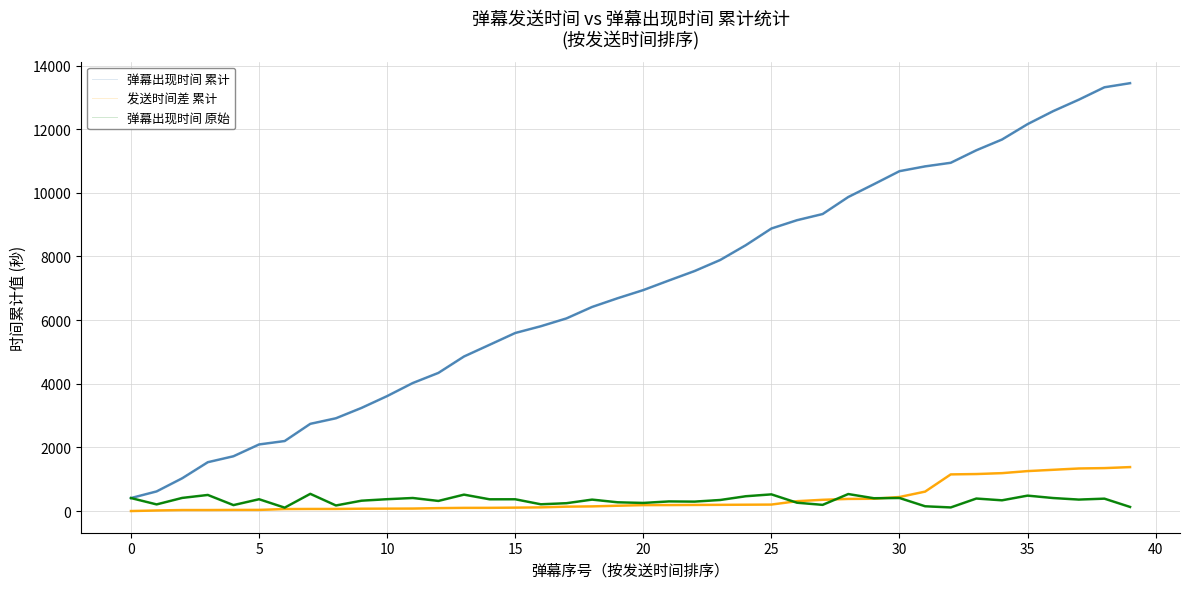

Count the number of categories in the chart.

40